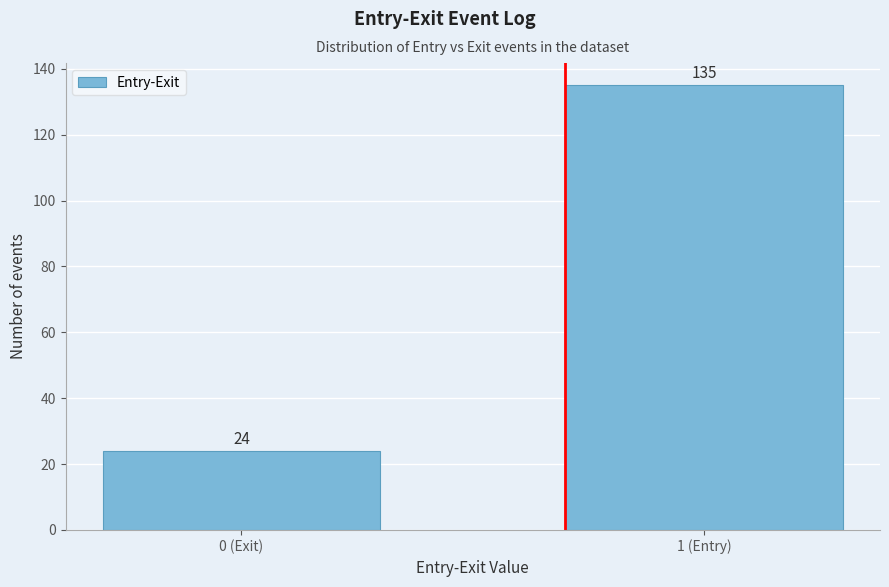

Reading left to right, extract all data points from this chart.

24	135